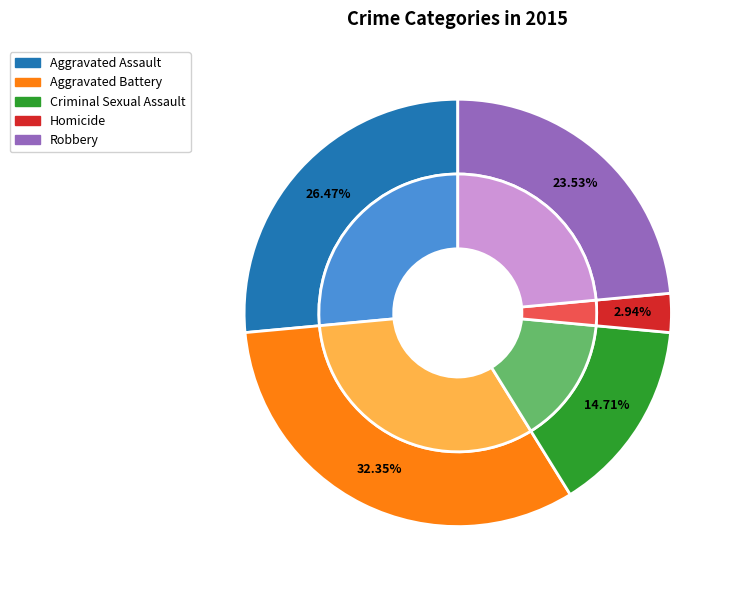

Which slice is the smallest?

Homicide